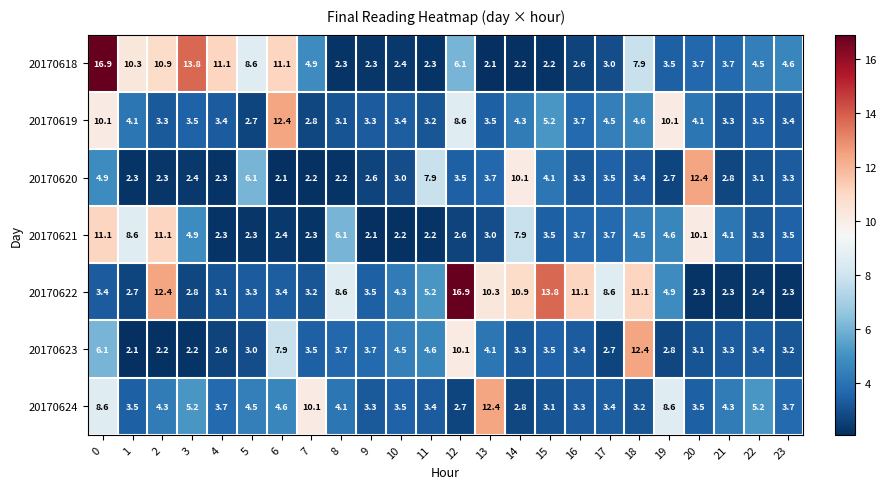

The value of 20170622 at 18 is 11.1. True or false?

True